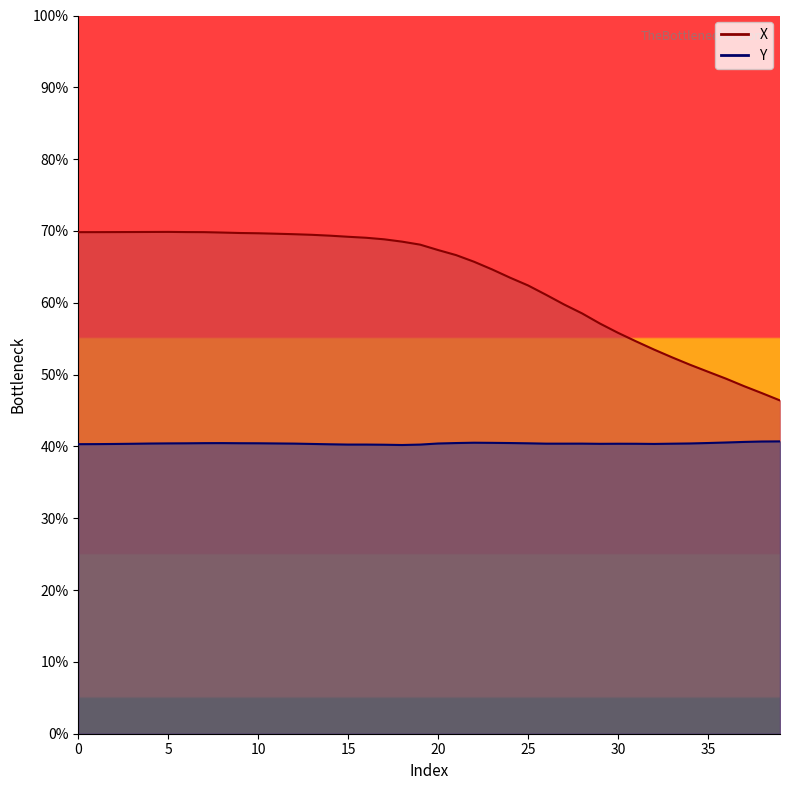

Does the chart display data point markers on the line(s)?

No